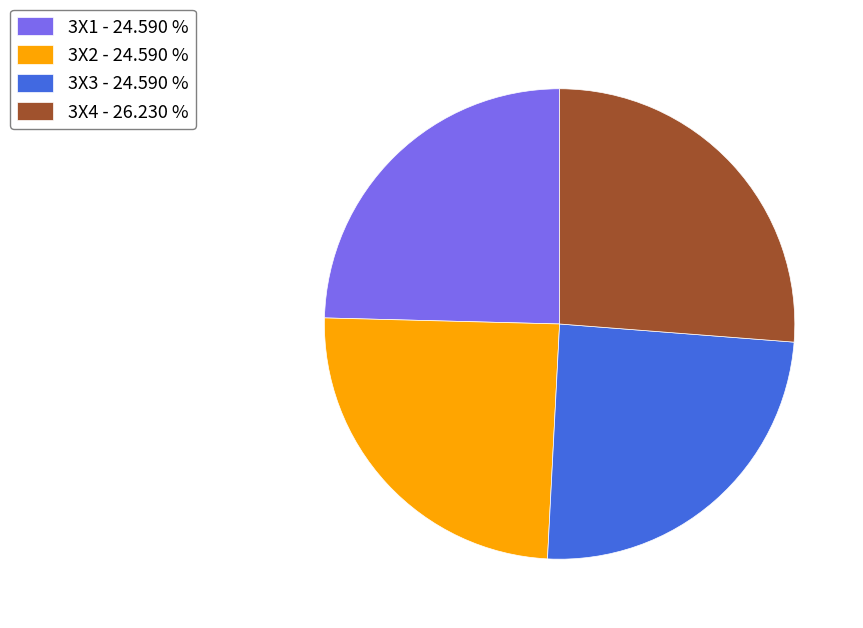

Approximately how many times larger is the value at 3X4 - 26.230 % compared to 3X1 - 24.590 %?

1.1